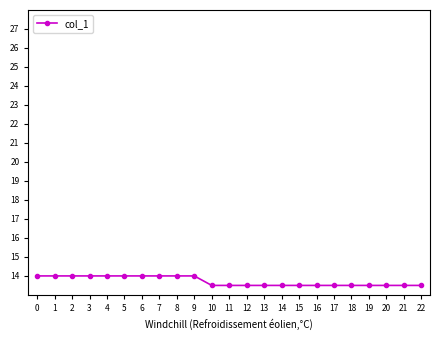

How many categories are shown in the chart?

23